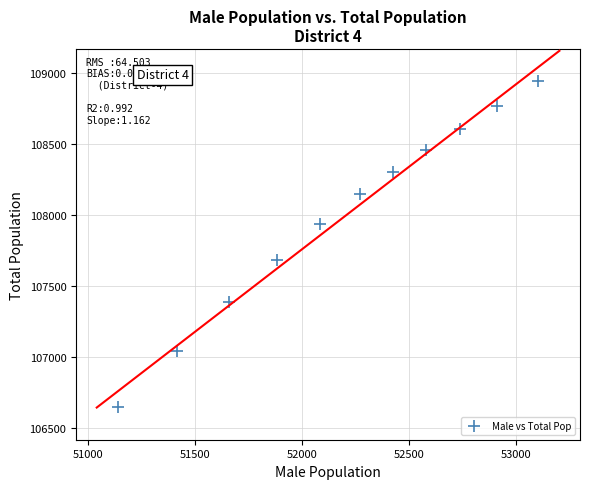

What Y value in the scatter plot is closest to 107794?

107682